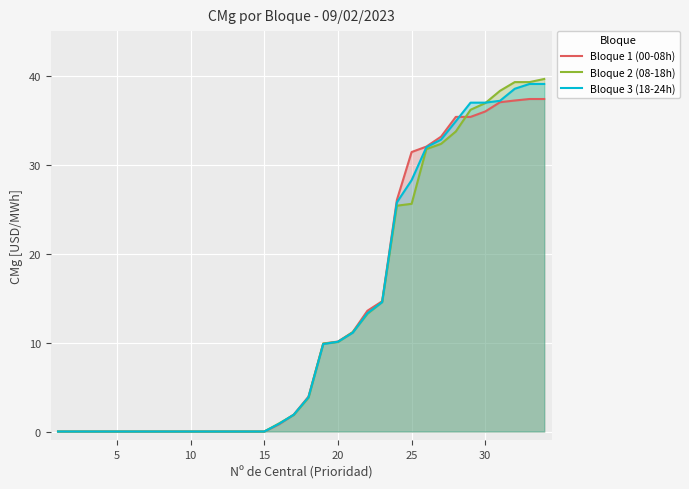

Reading right to left, transcribe all the data shown in this chart.

Bloque 1 (00-08h): 37.4	37.4	37.2	37.0	36.0	35.4	35.4	33.1	32.0	31.4	26.0	14.6	13.6	11.2	10.1	9.9	3.9	1.9	0.8	0.0	0.0	0.0	0.0	0.0	0.0	0.0	0.0	0.0	0.0	0.0	0.0	0.0	0.0	0.0
Bloque 2 (08-18h): 39.6	39.3	39.3	38.3	36.9	36.2	33.7	32.3	31.7	25.6	25.4	14.6	13.2	11.2	10.1	9.9	3.8	1.9	0.9	0.0	0.0	0.0	0.0	0.0	0.0	0.0	0.0	0.0	0.0	0.0	0.0	0.0	0.0	0.0
Bloque 3 (18-24h): 39.1	39.1	38.5	37.2	37.0	37.0	34.9	32.8	31.9	28.2	25.8	14.5	13.3	11.1	10.1	9.8	3.9	1.9	0.9	0.0	0.0	0.0	0.0	0.0	0.0	0.0	0.0	0.0	0.0	0.0	0.0	0.0	0.0	0.0